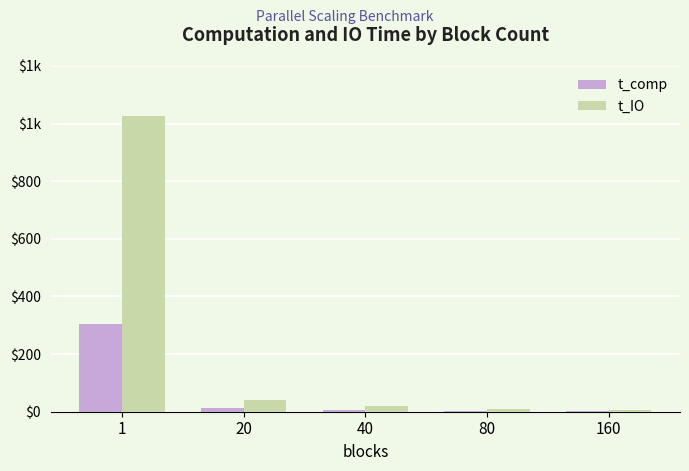

Is it true that t_IO equals 18.9 at 40?

True